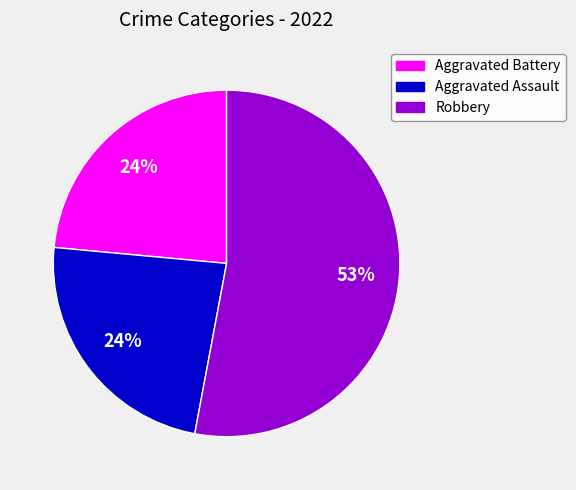

To the nearest percent, what is the average slice percentage?

33%